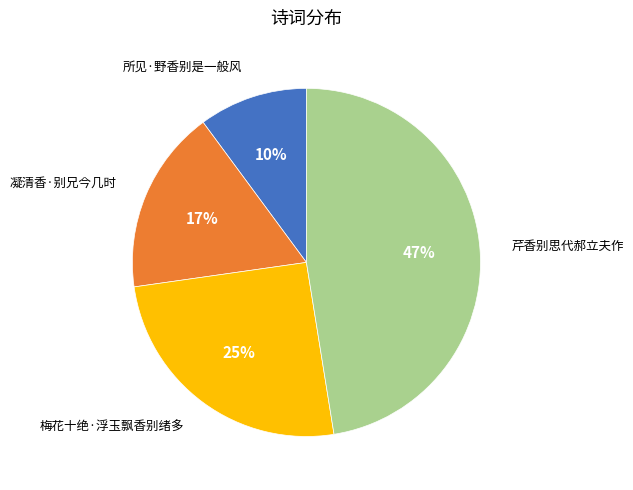

Is there a majority slice in this chart?

No